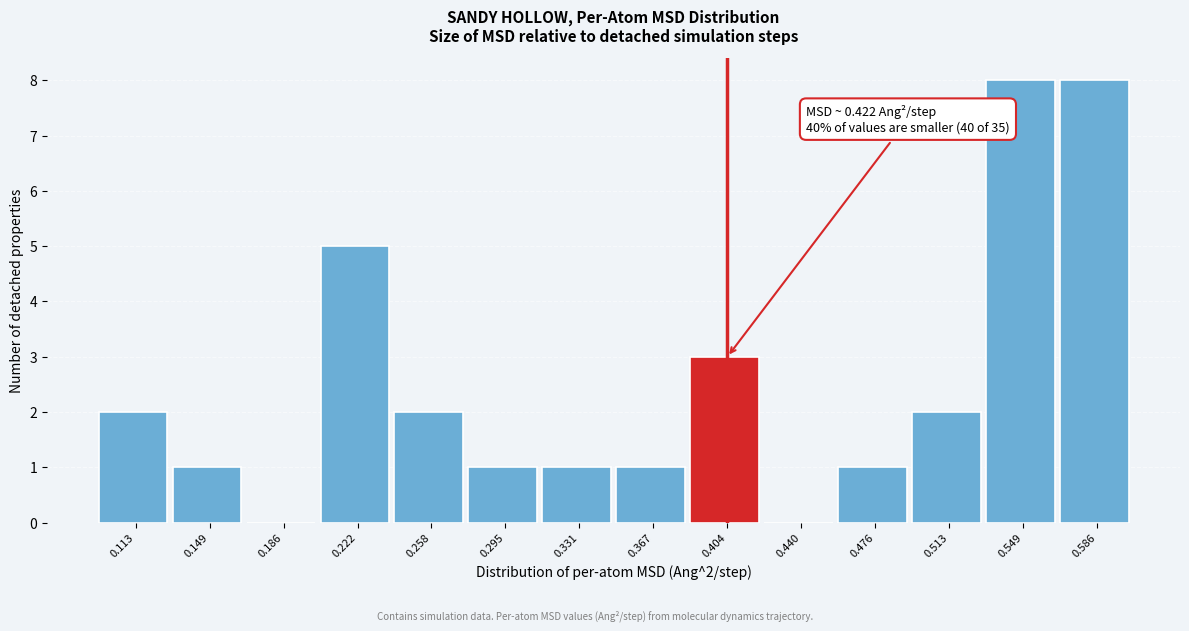

Reading left to right, transcribe all the data shown in this chart.

0.113=2	0.149=1	0.186=0	0.222=5	0.258=2	0.295=1	0.331=1	0.367=1	0.404=3	0.440=0	0.476=1	0.513=2	0.549=8	0.586=8